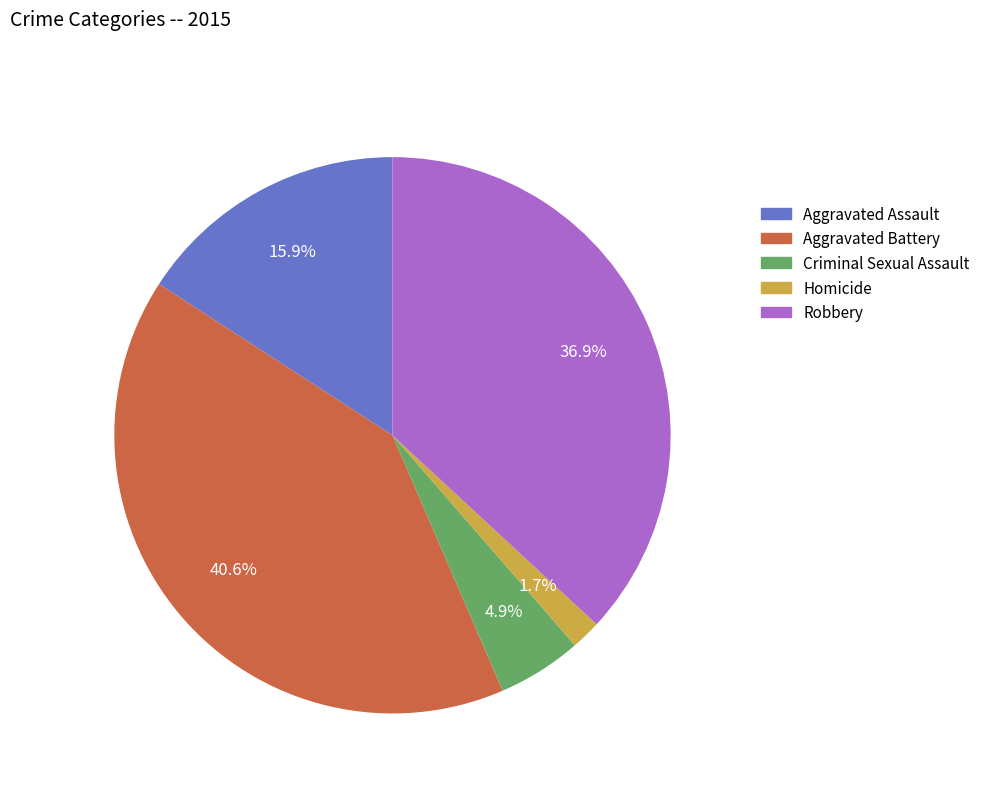

To the nearest percent, what portion does Aggravated Battery represent?

41%